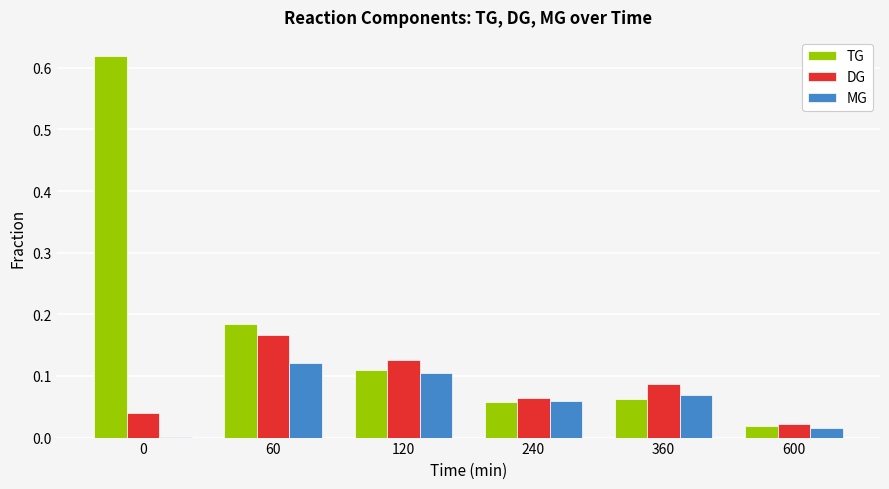

True or false: DG has a value of 0.0 at 240.

False